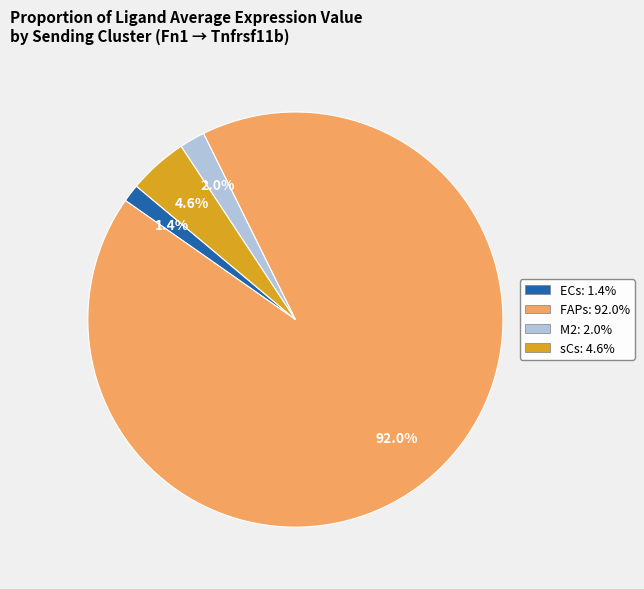

Does FAPs represent more than half of the total?

Yes